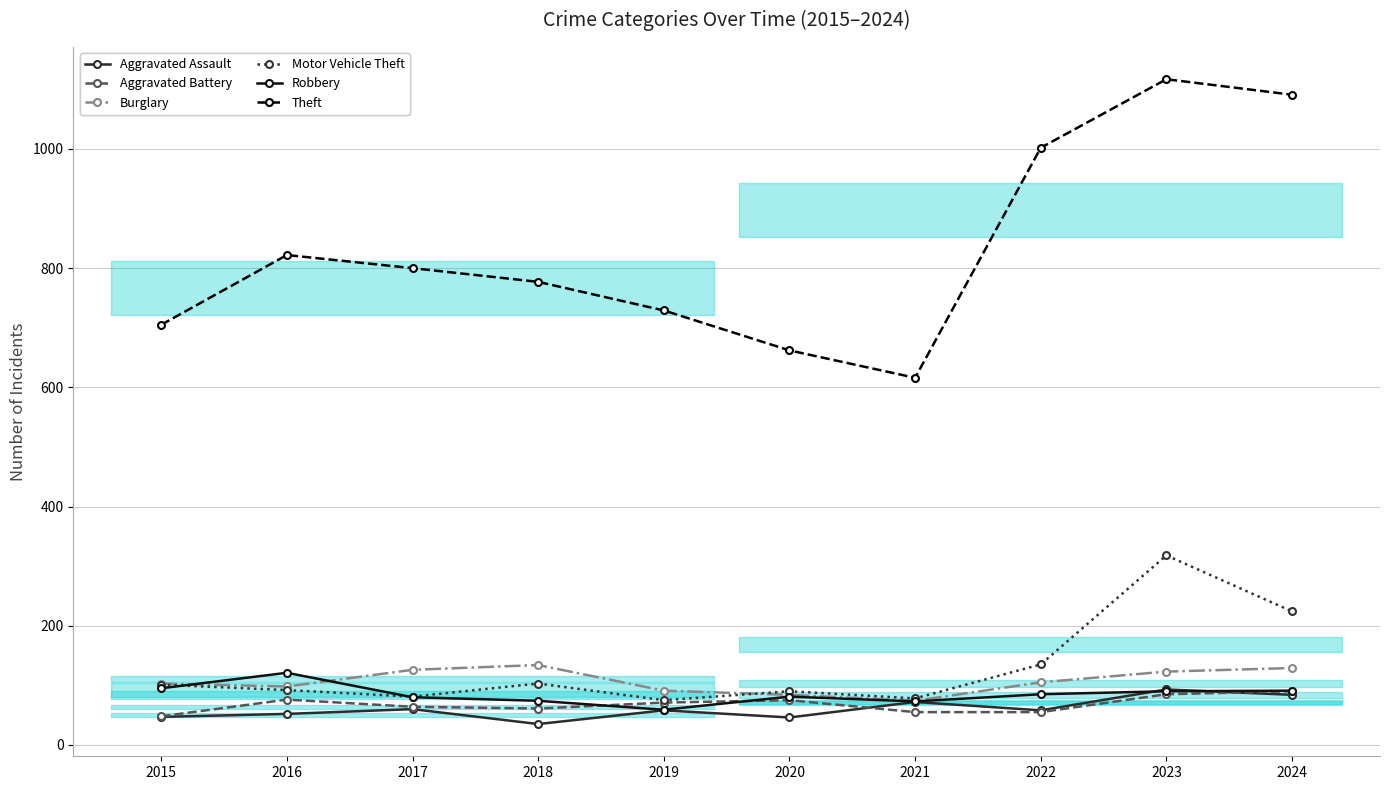

At which label does Aggravated Battery first exceed 71?

2016